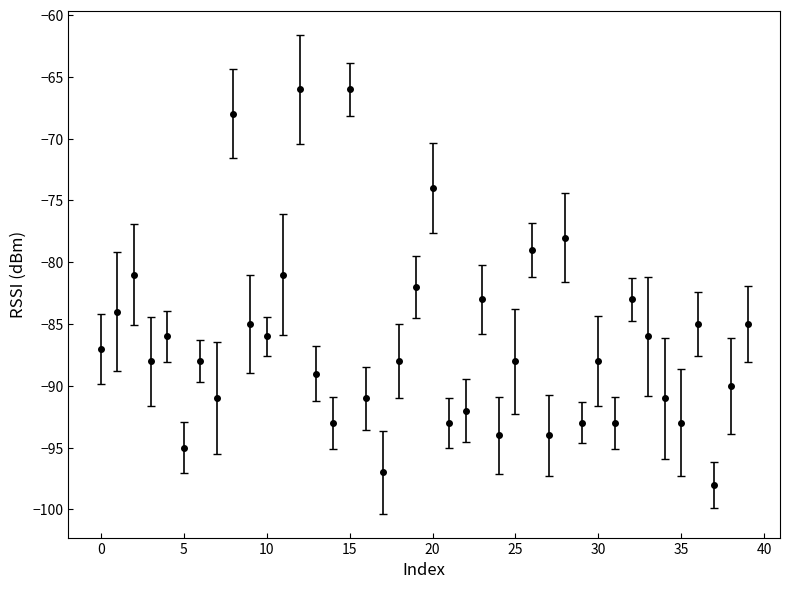

What is the difference between the maximum and minimum values?

32